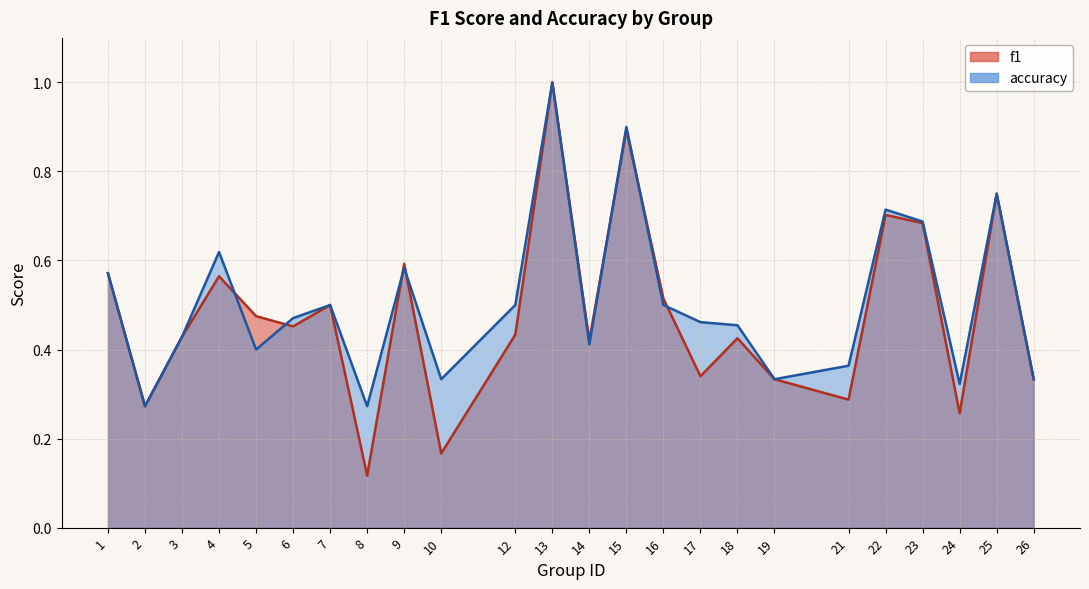

What value does the f1 series have at 19?

0.3